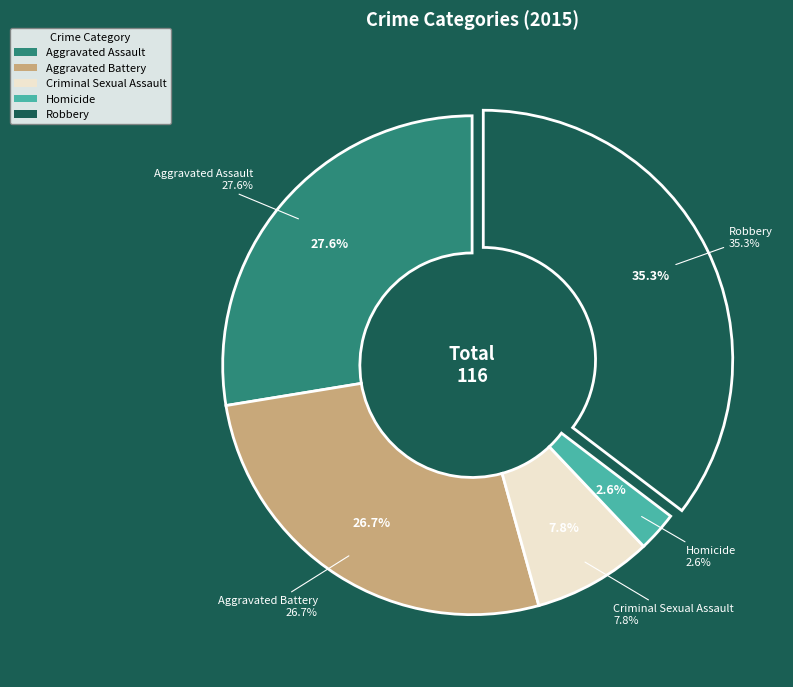

Count the number of slices in the pie.

5